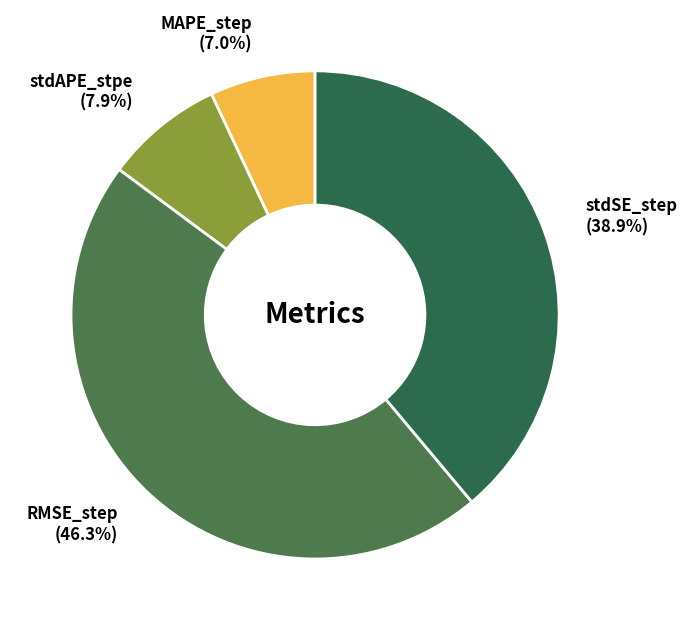

How many segments does this pie chart have?

4